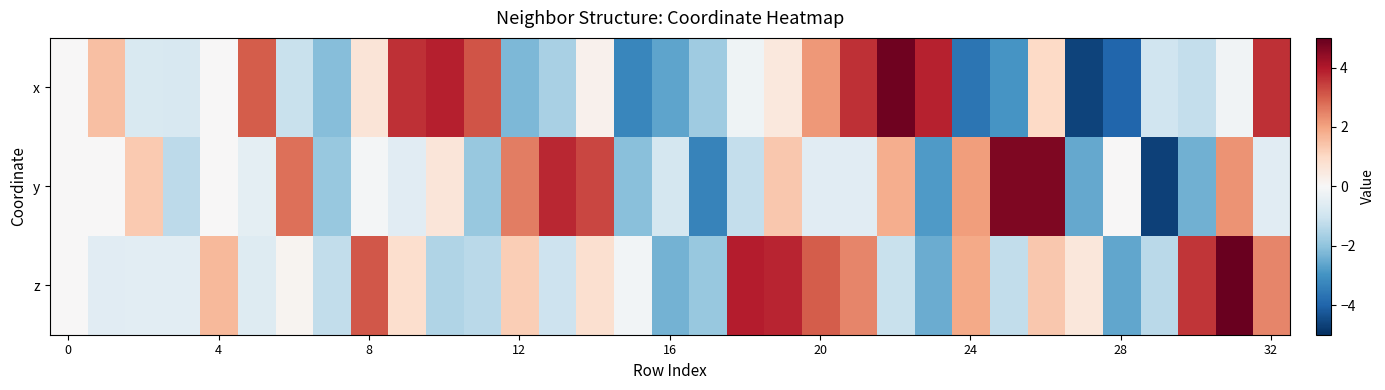

Which label corresponds to the smallest value in the chart?

29